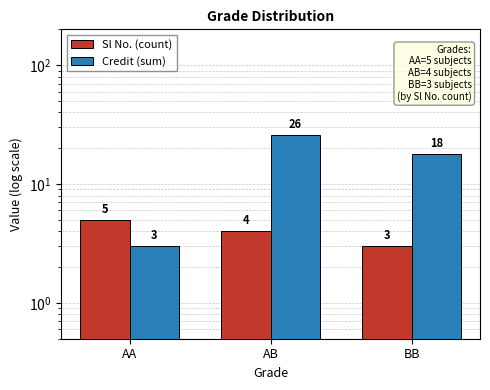

What position from the left is BB?

3